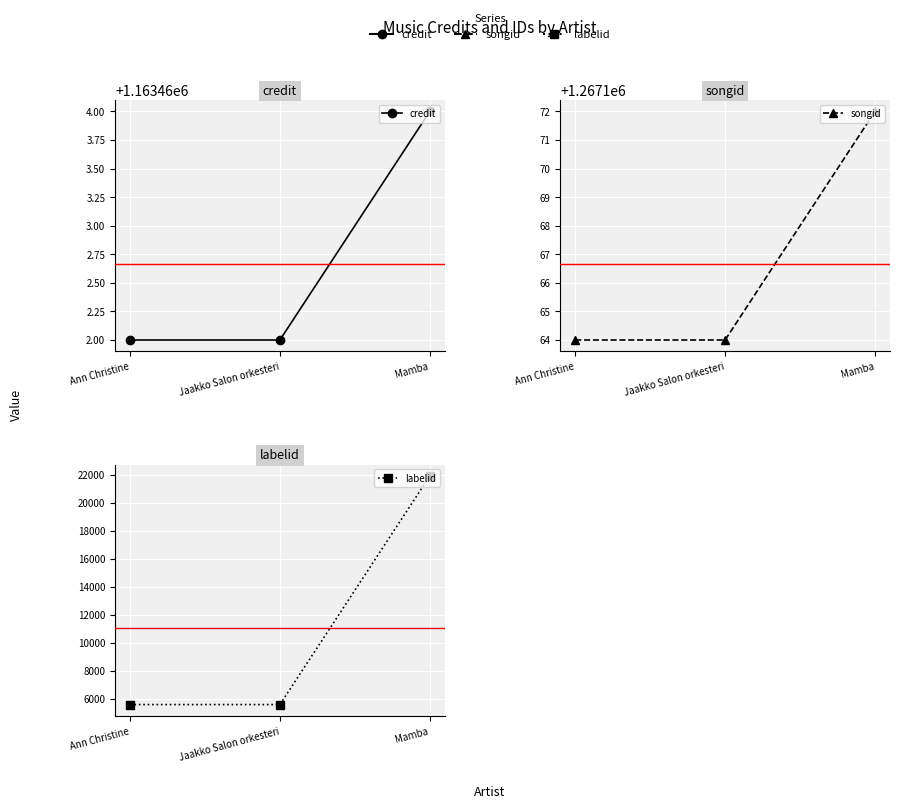

The value of labelid at Mamba is 35505. True or false?

False